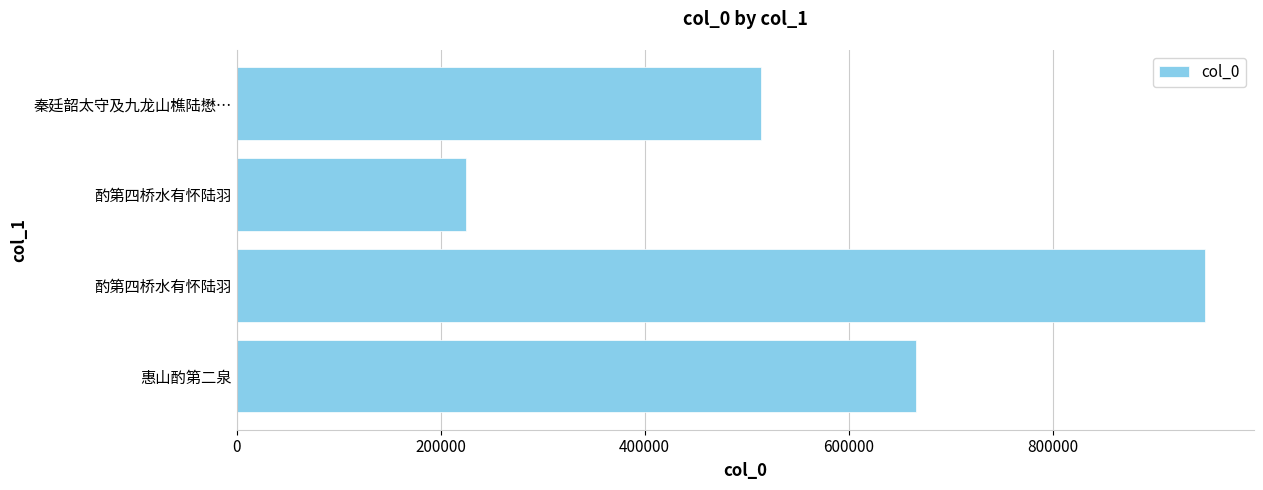

What is the difference between the second highest and second lowest values?

152012